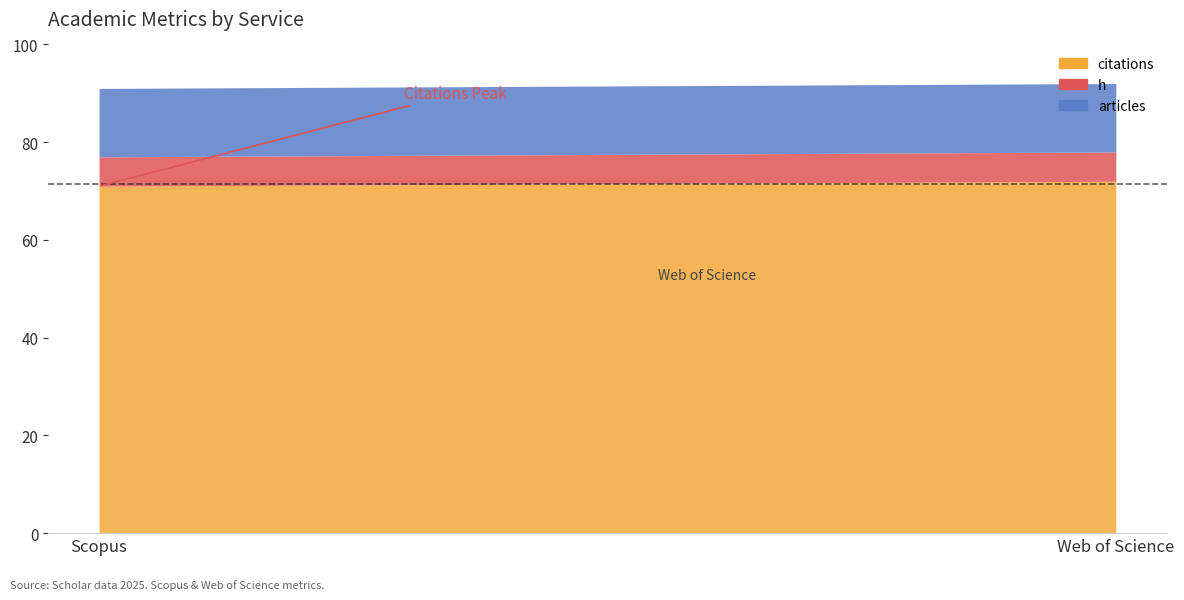

At how many categories does at least one series exceed 39?

2